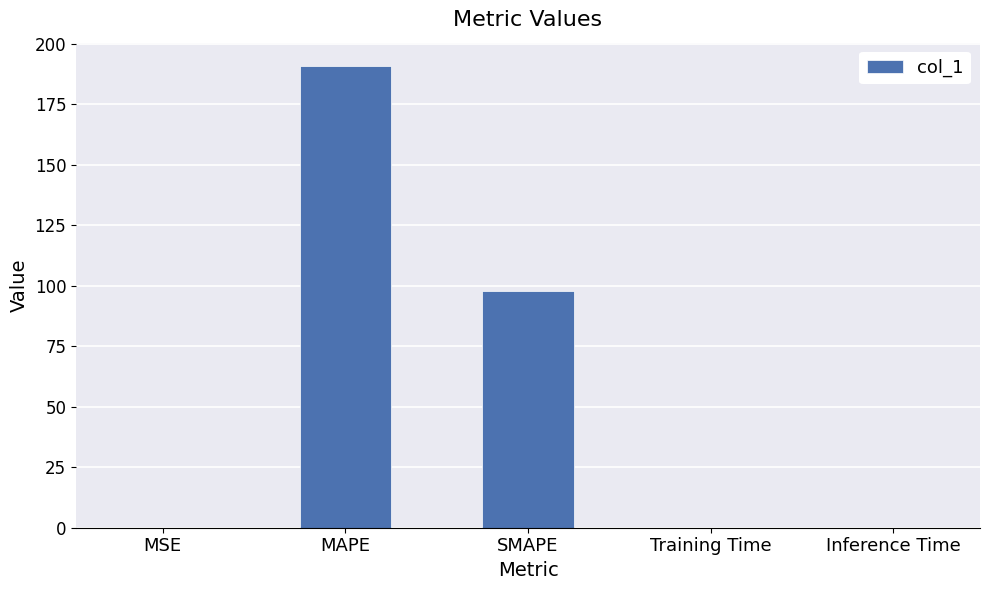

Which label corresponds to the largest value in the chart?

MAPE